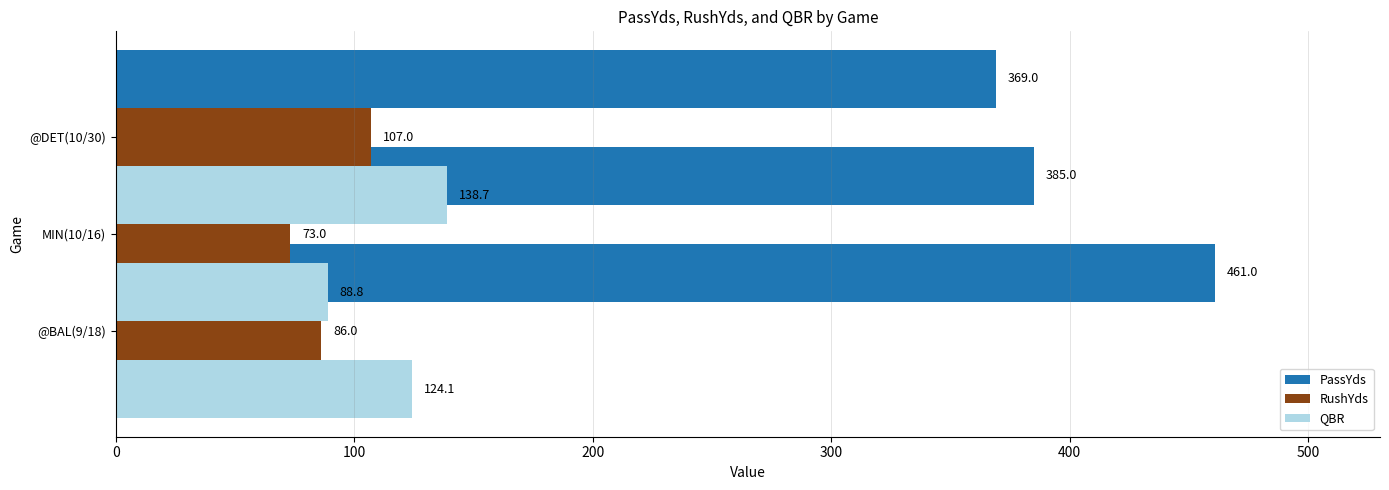

What is the highest value of the PassYds series?

461.0